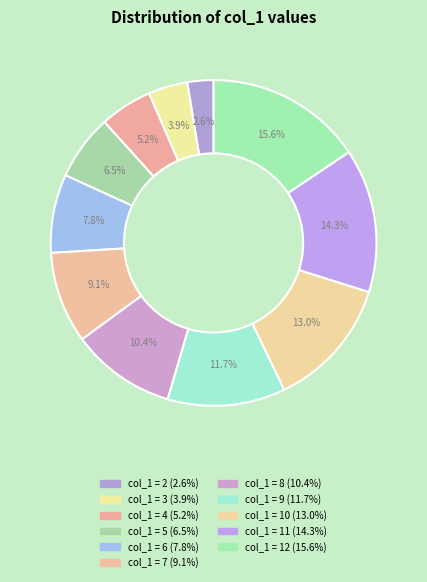

How many segments does this pie chart have?

11